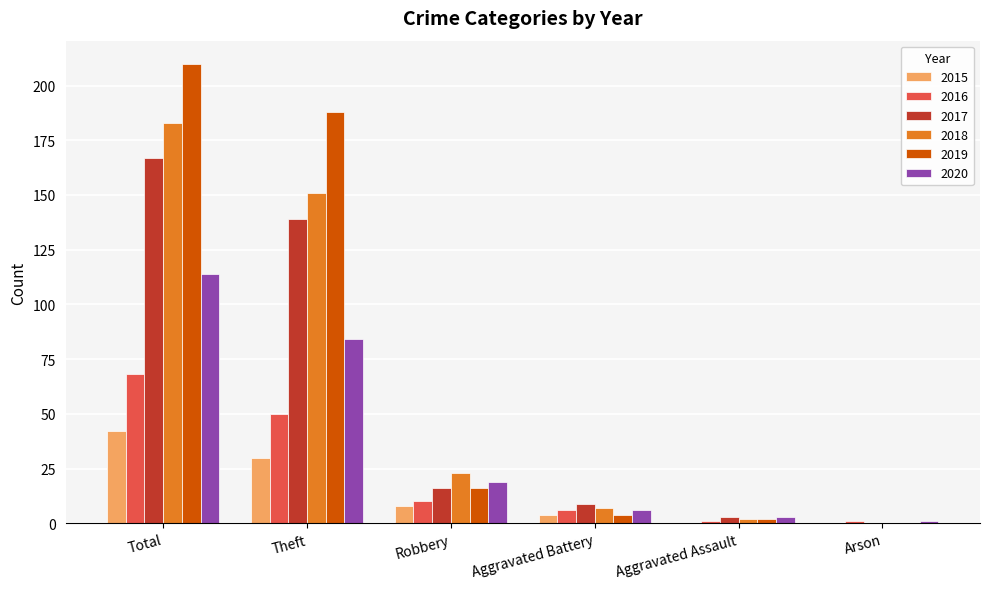

Between Theft and Robbery, which series saw the biggest shift?

2019